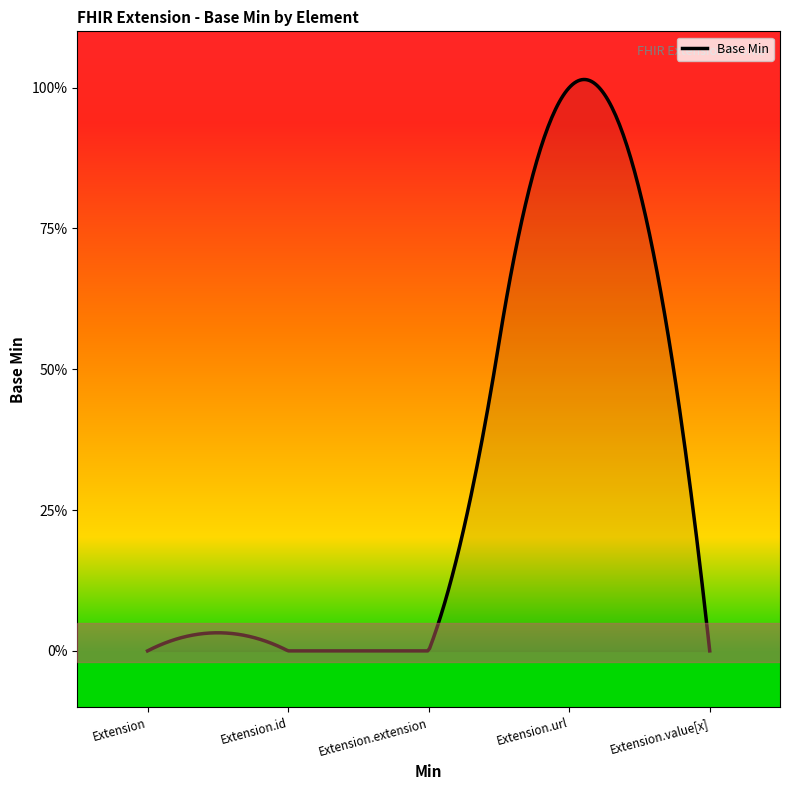

Does the chart have visible grid lines?

No